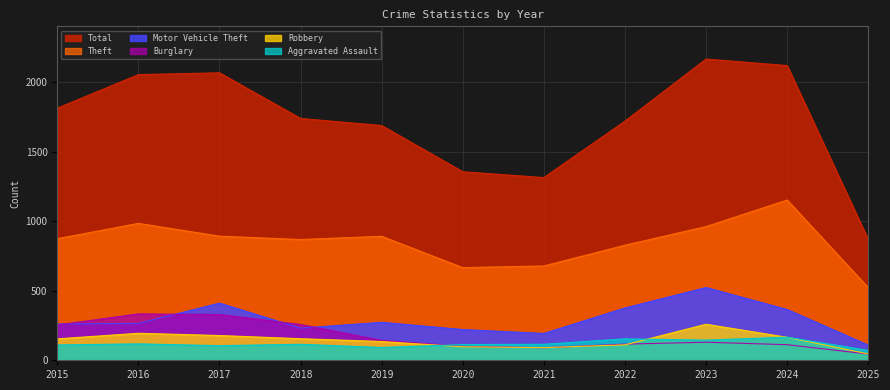

What is the value of the Robbery point at the 3rd from the left?

178